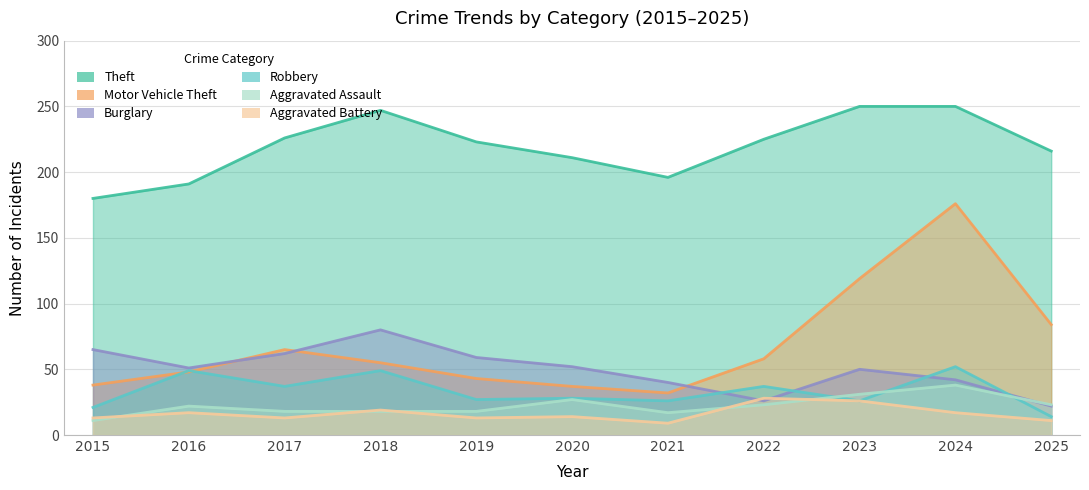

What is the value of the Burglary point at the 7th from the left?

40